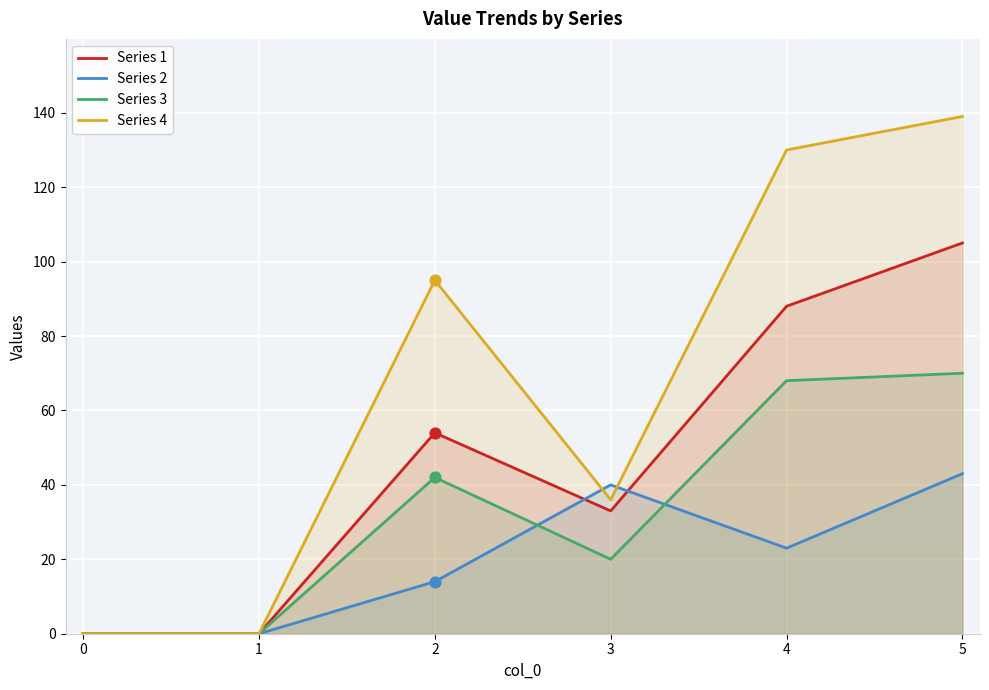

Which series has the largest Y range (max minus min)?

Series 4